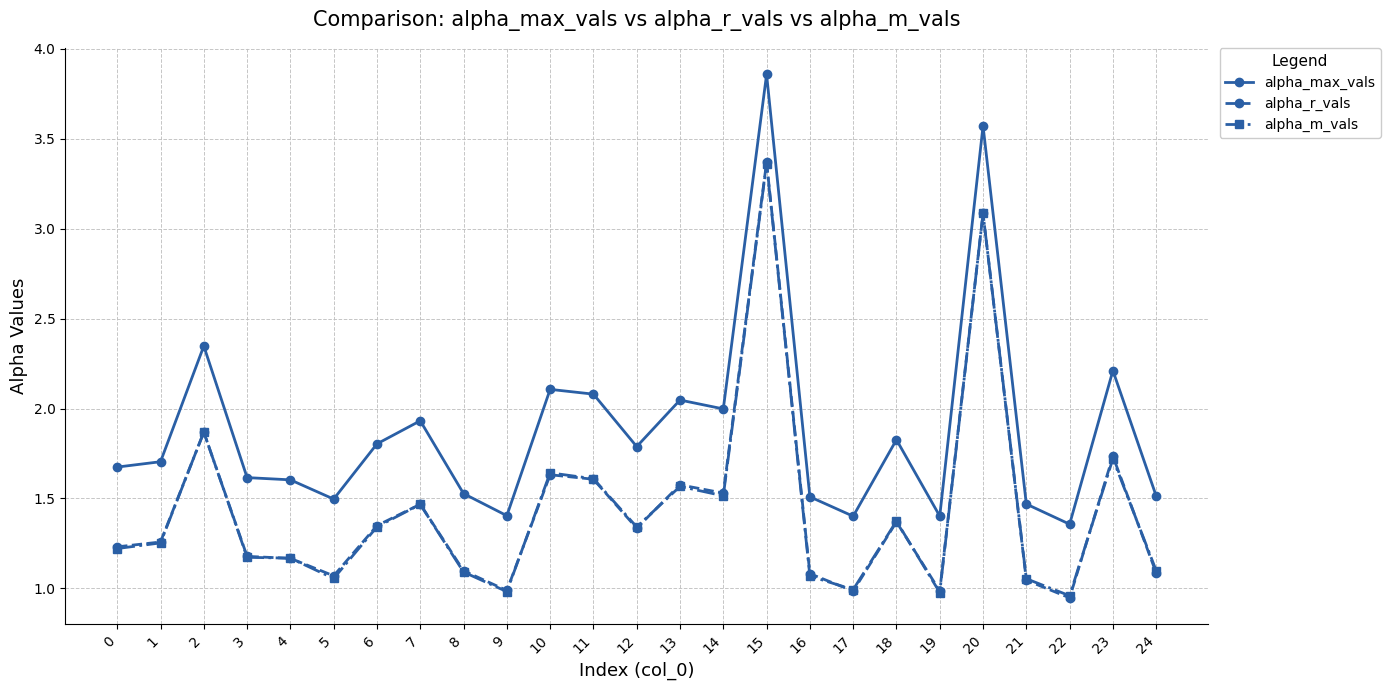

At how many categories does at least one series exceed 1?

25